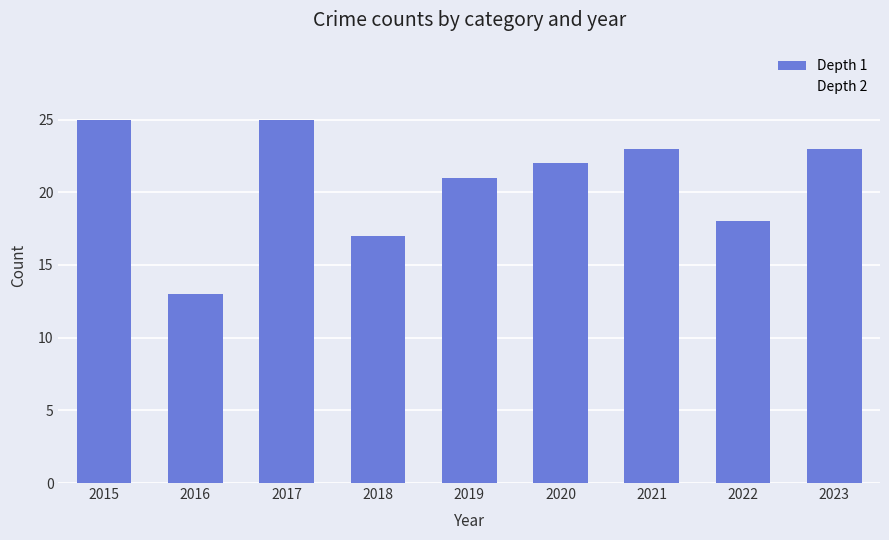

How many series are shown in this chart?

1